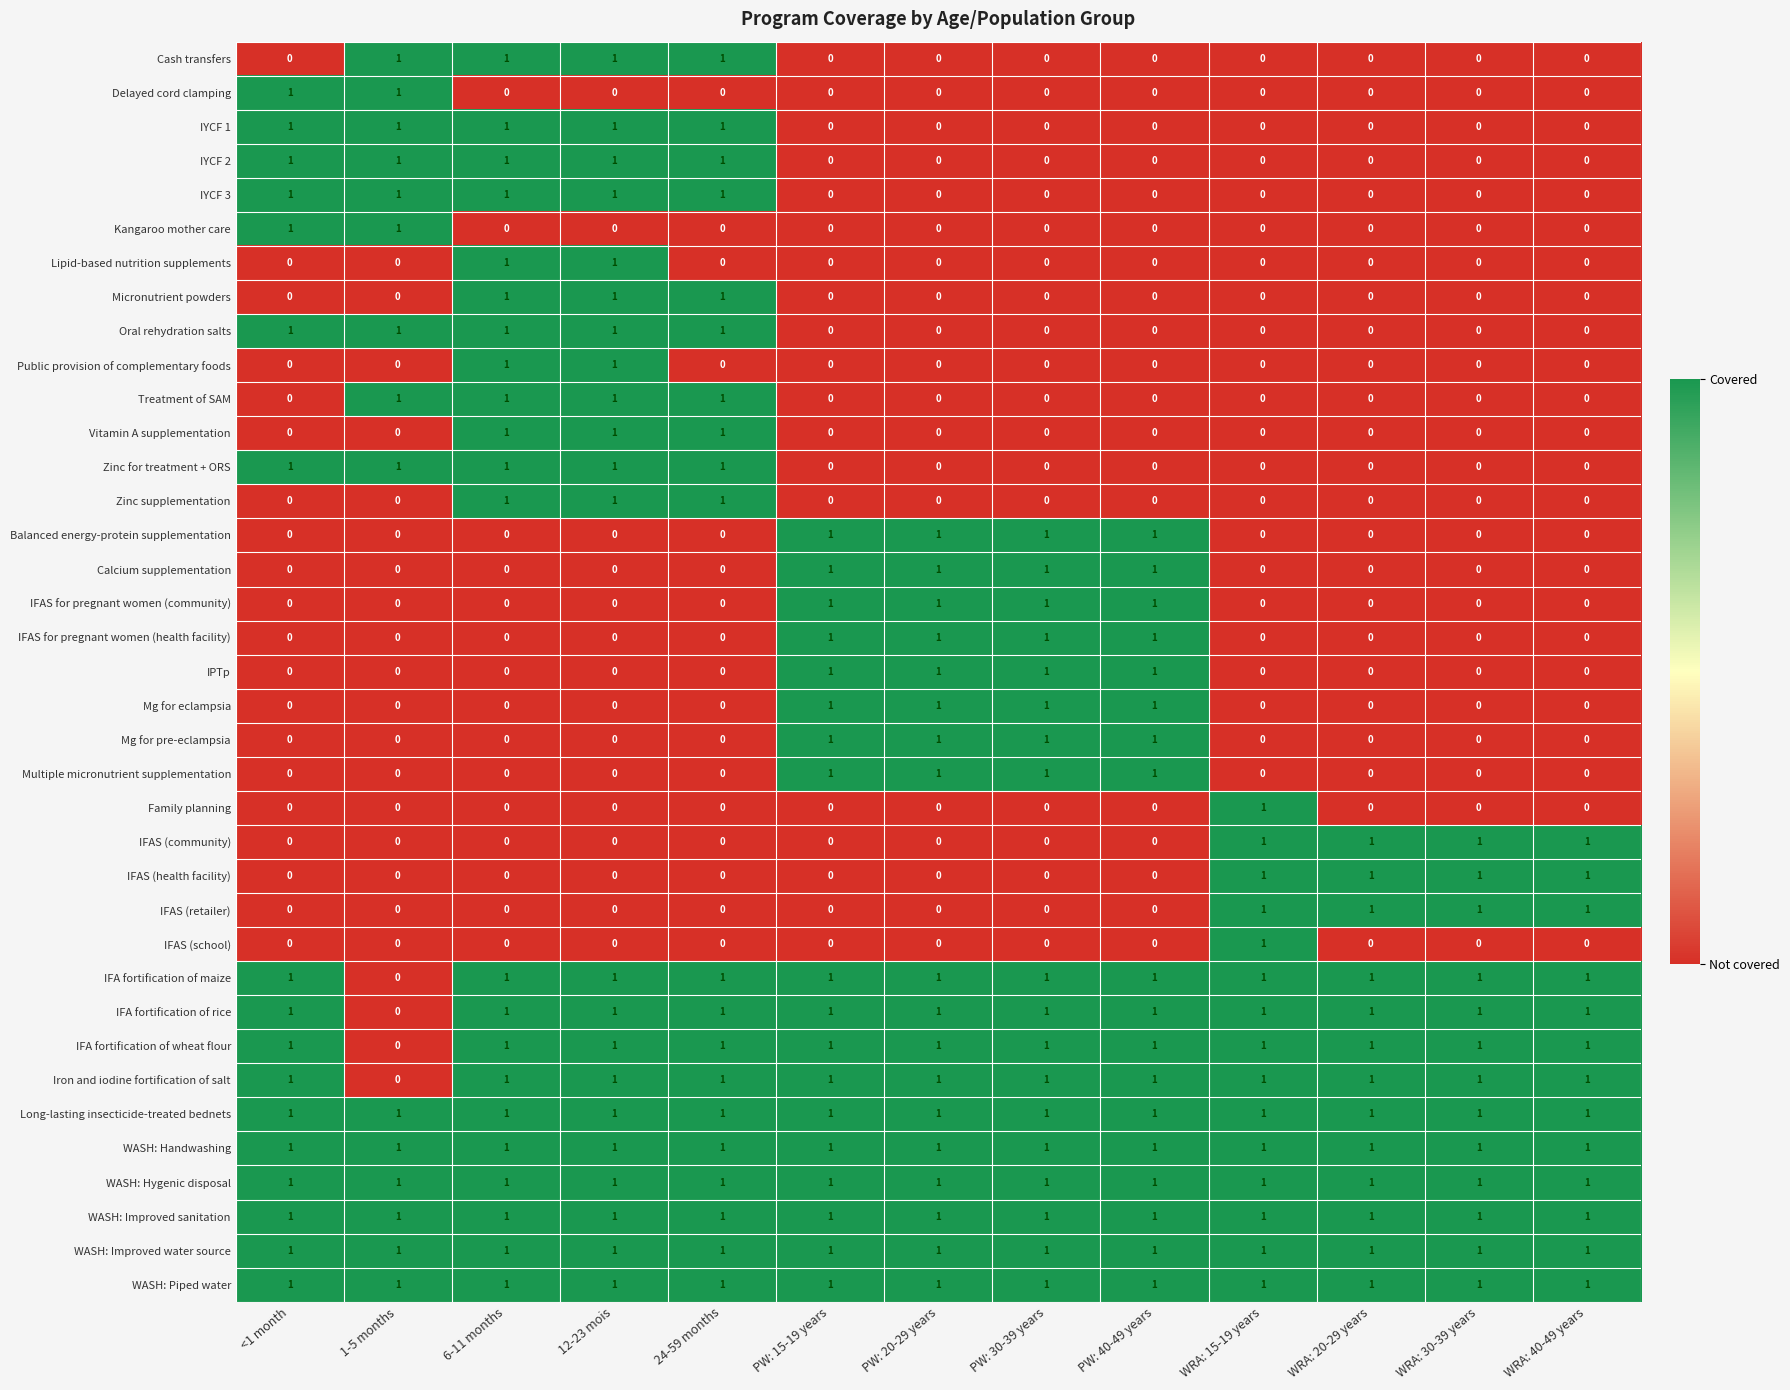

At how many categories does at least one series exceed 0?

13